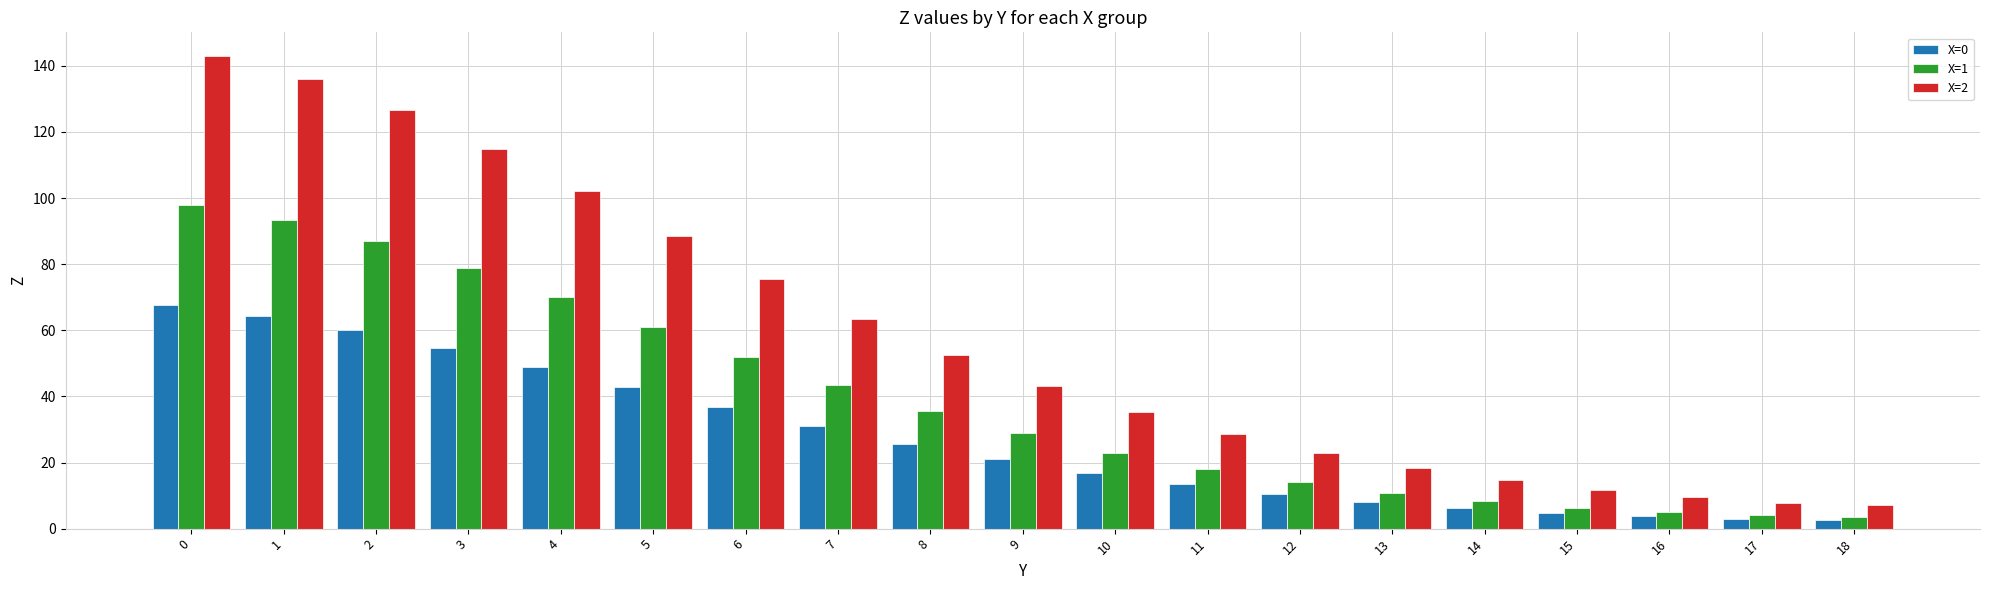

Is it true that X=1 equals 78.9 at 3?

True